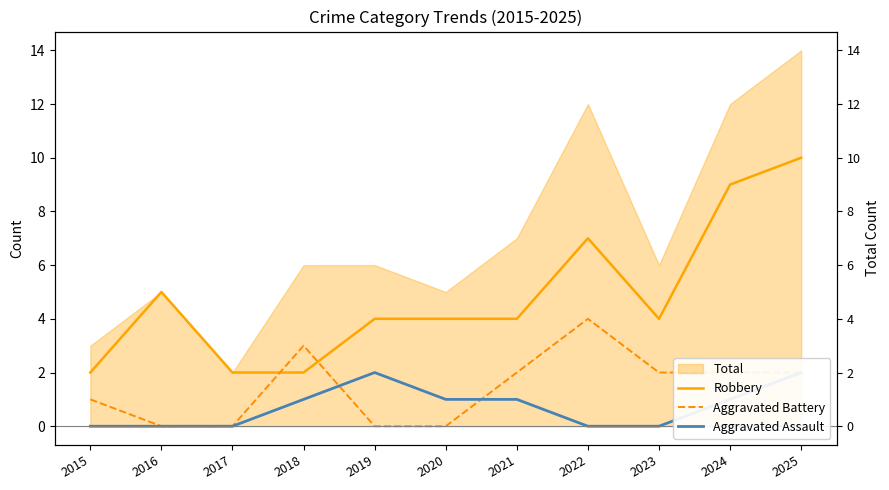

What is the sum of the Robbery values at 2015 and 2024?

11